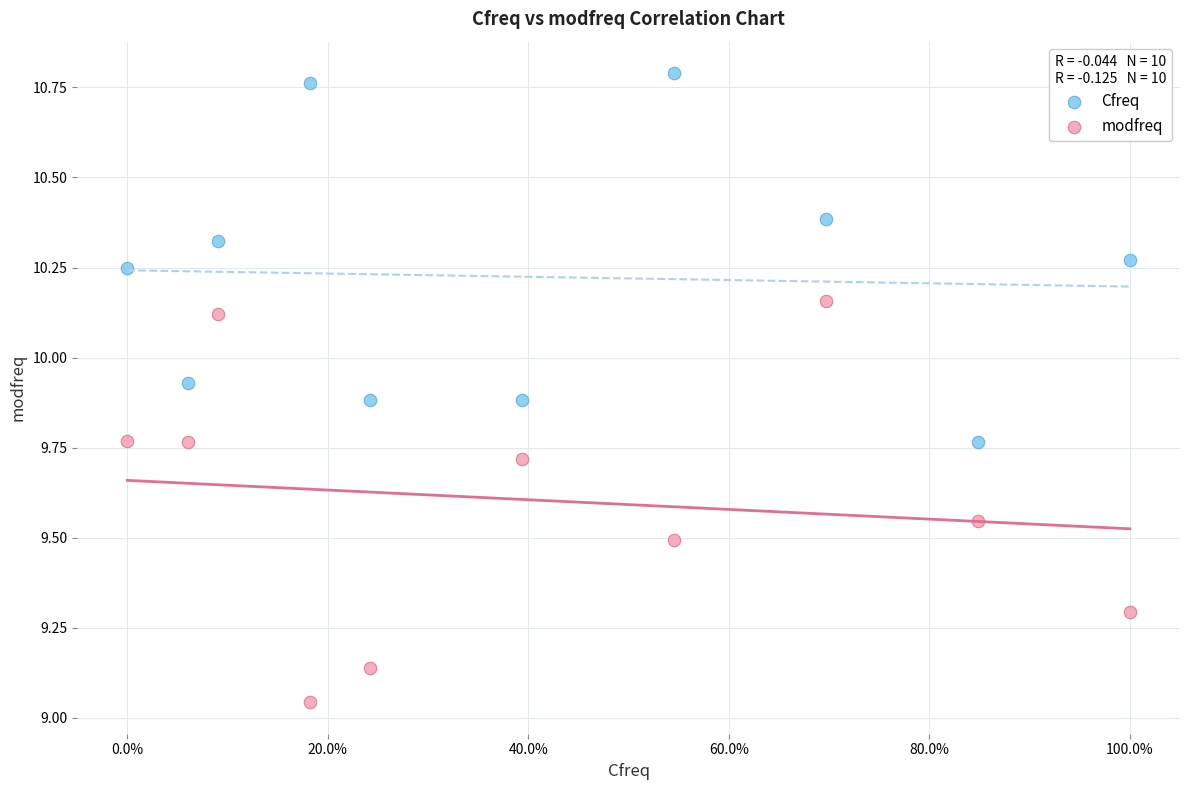

Which series contains the lowest Y value?

modfreq